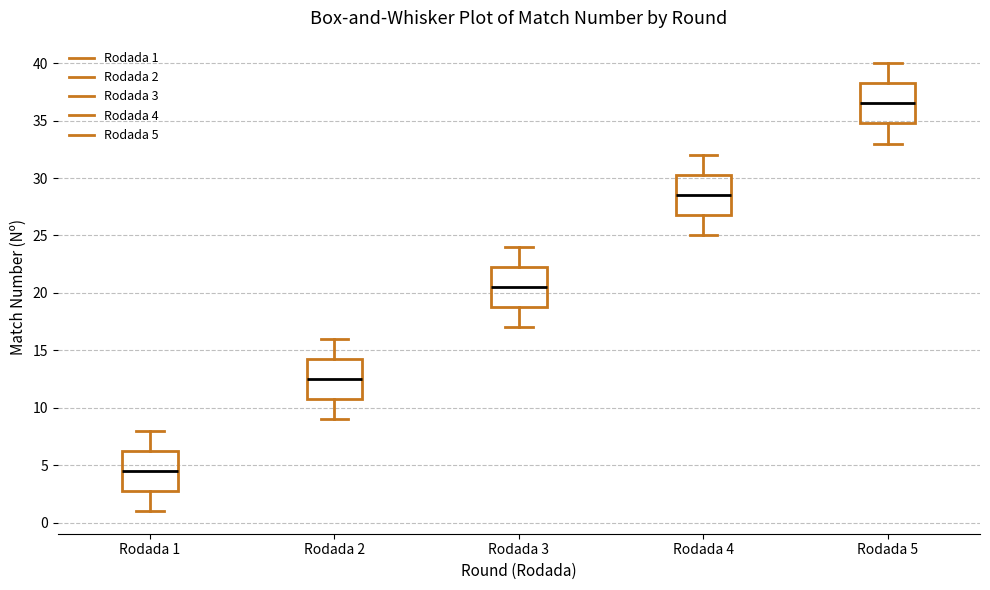

Which box has the lowest median line?

Rodada 1